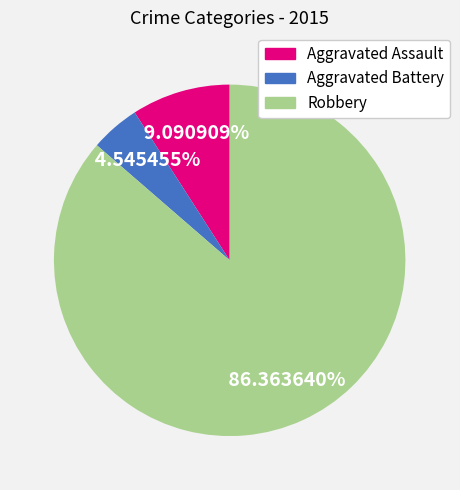

How many segments does this pie chart have?

3